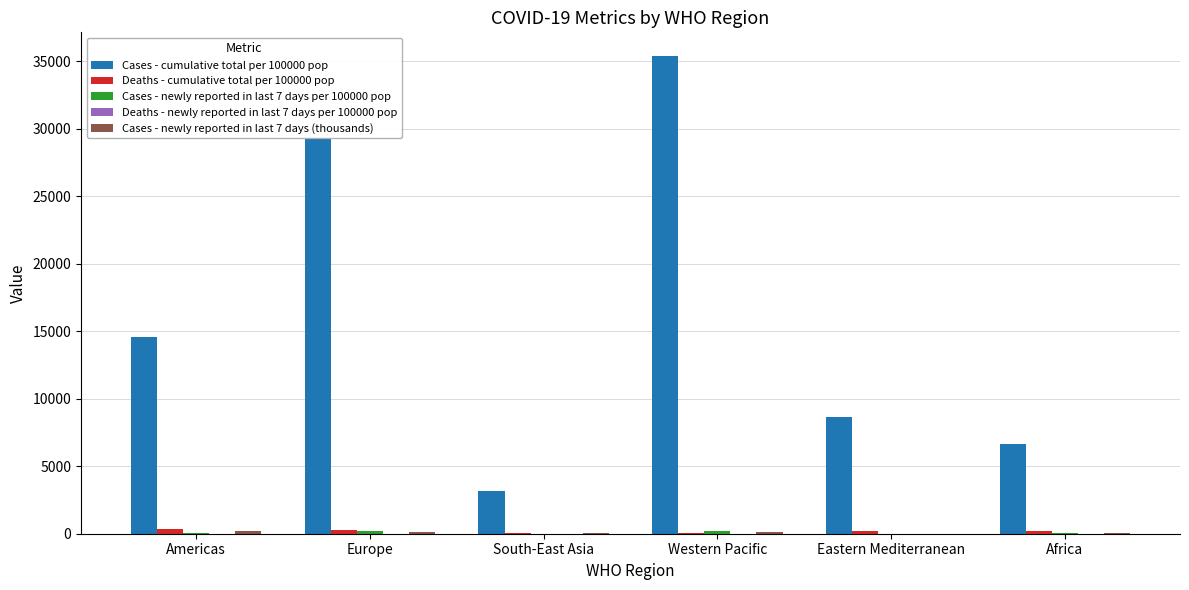

At which category is the sum across all series the highest?

Western Pacific